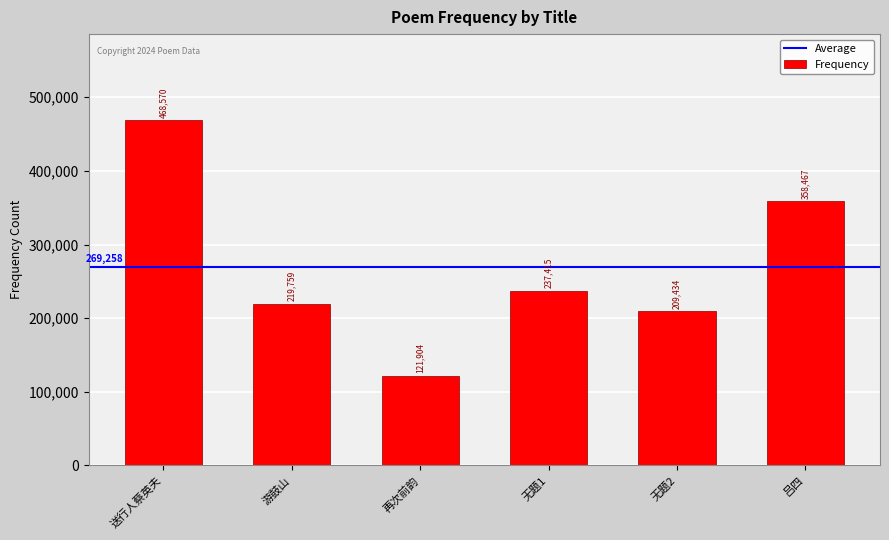

Rank the categories by value from lowest to highest.

再次前韵, 无题2, 游鼓山, 无题1, 吕四, 送行人蔡英夫